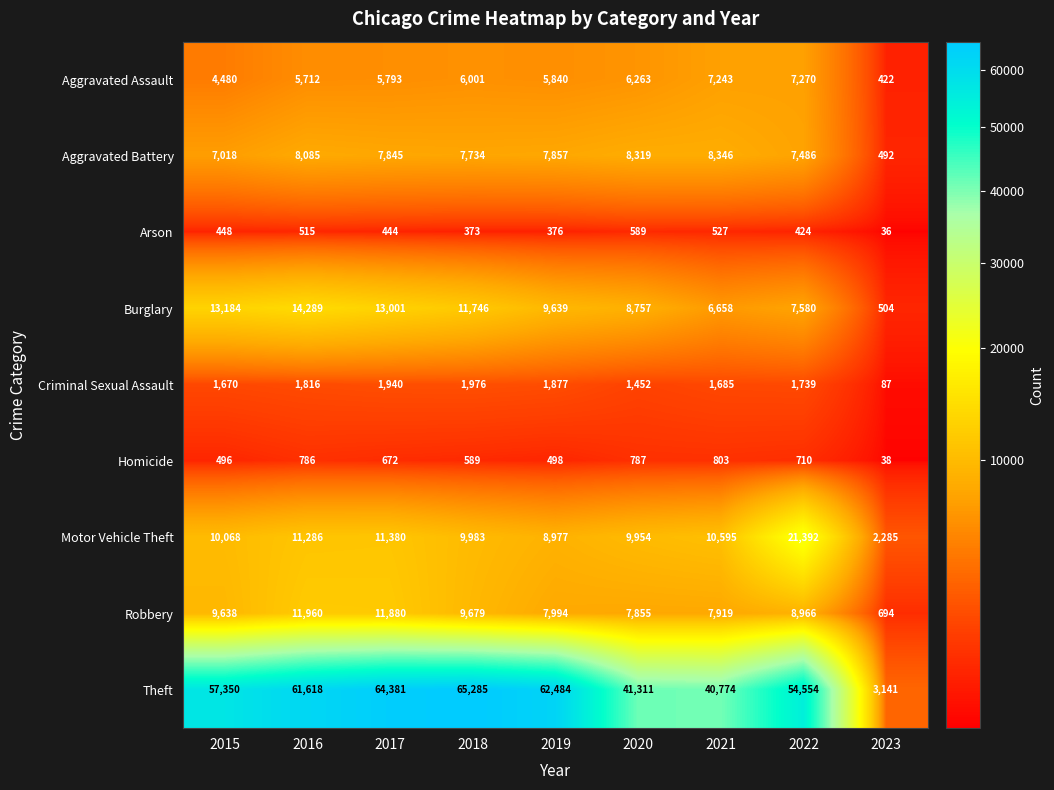

What is the maximum value for Burglary?

14289